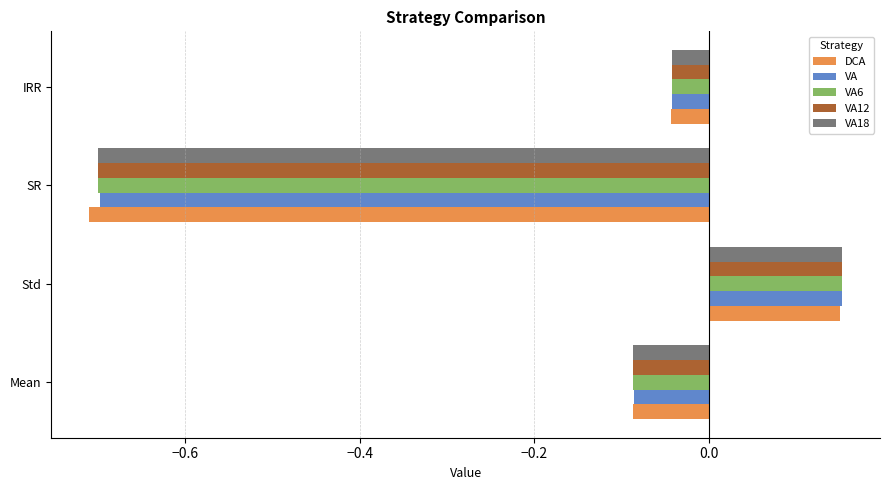

What is the difference between the second highest and minimum values in the DCA series?

0.7